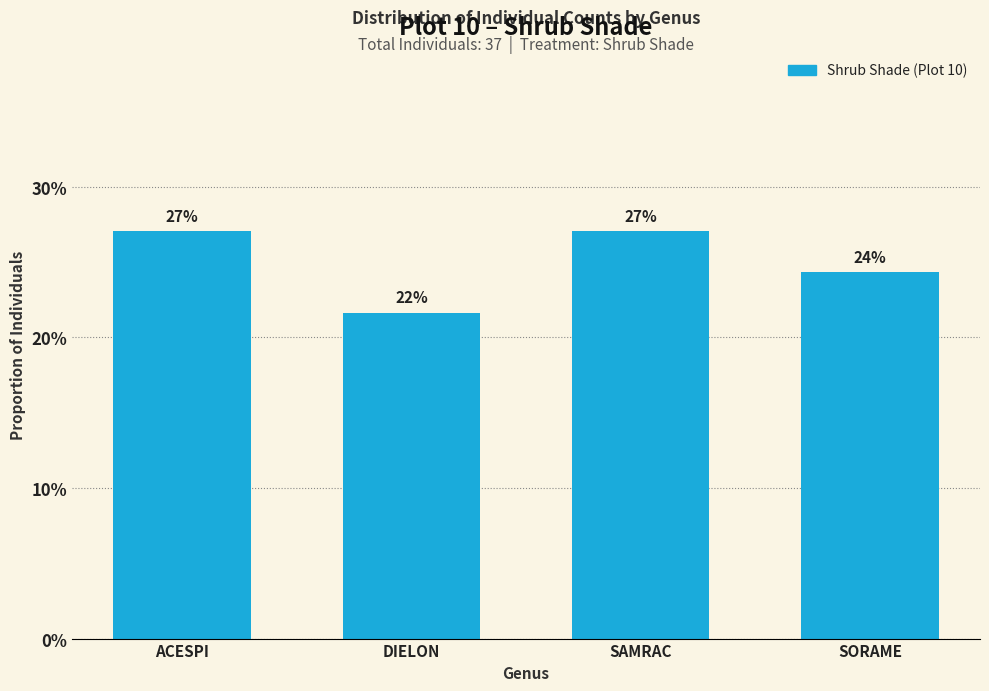

Are the bars horizontal?

No